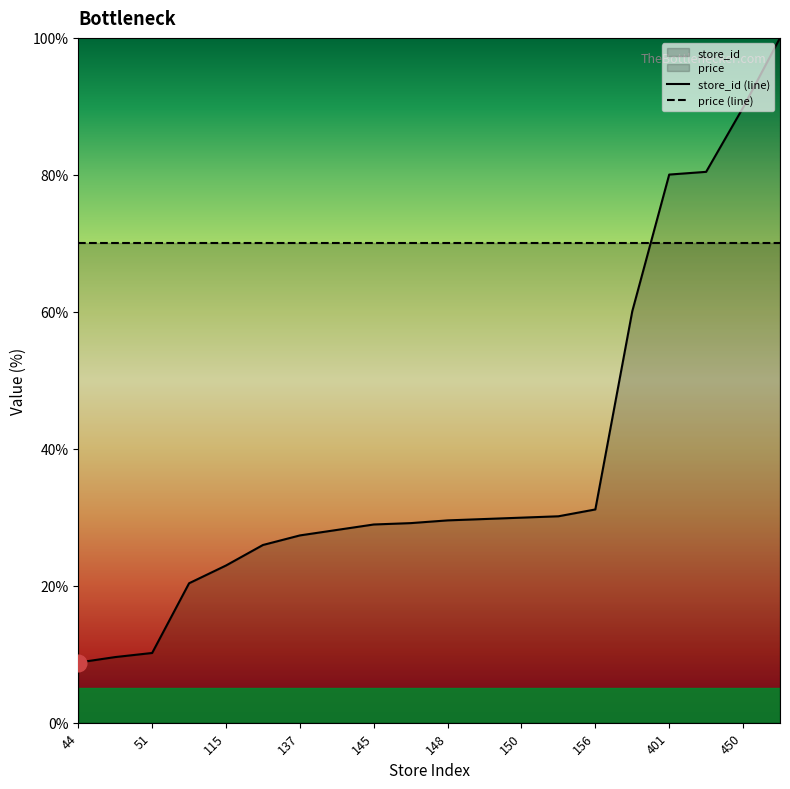

Which category has the highest value across all series?

501